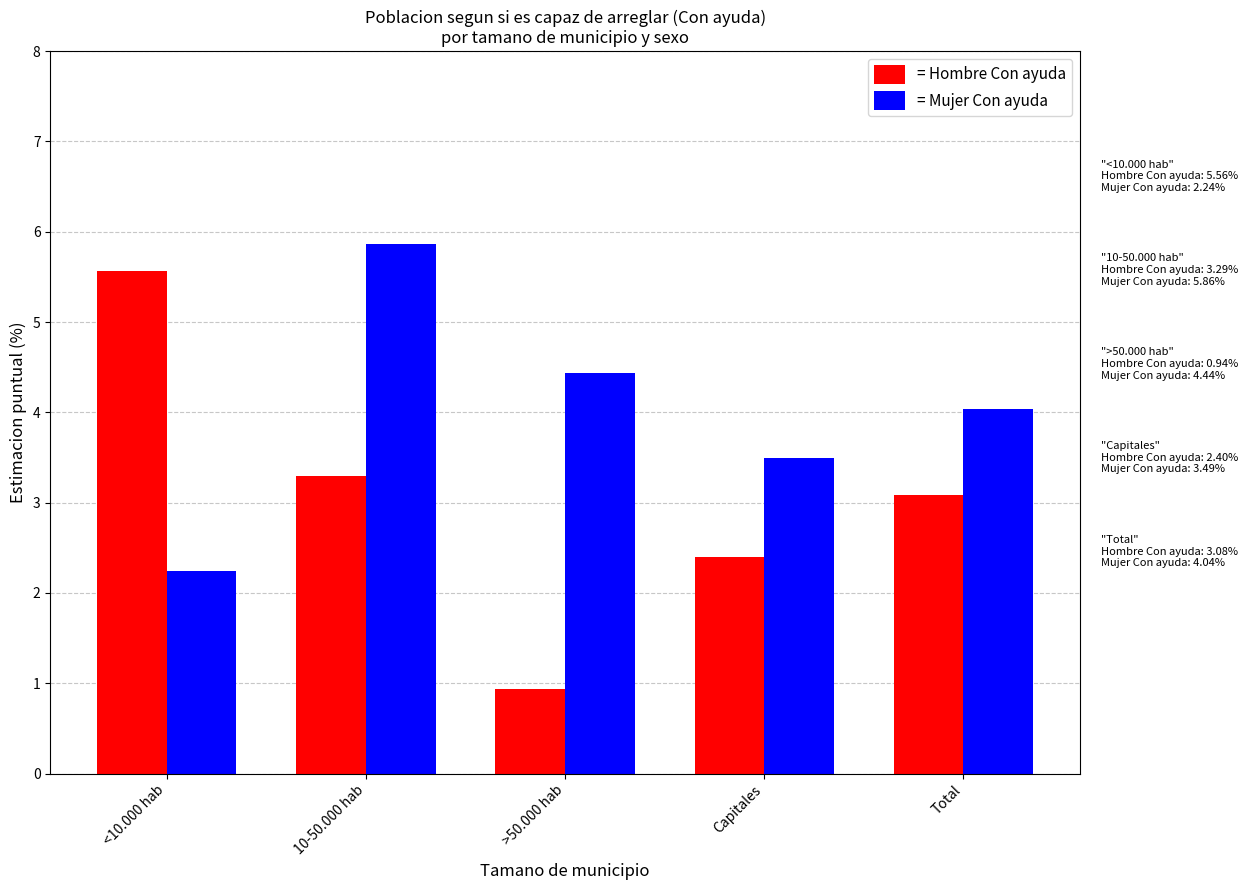

Between >50.000 hab and Total, which series saw the biggest shift?

= Hombre Con ayuda